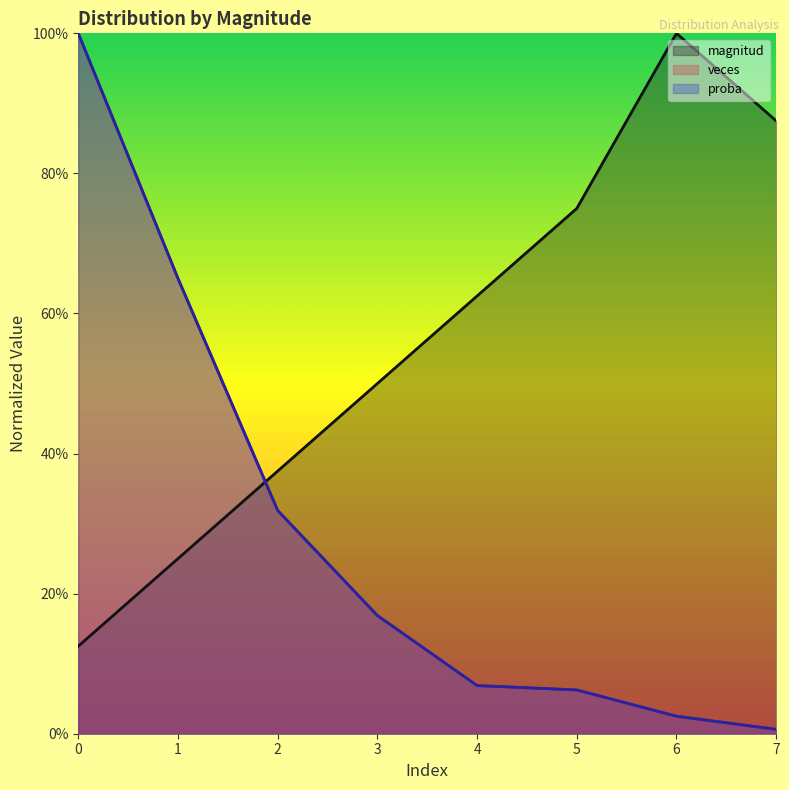

Between 1 and 2, which series saw the biggest shift?

veces